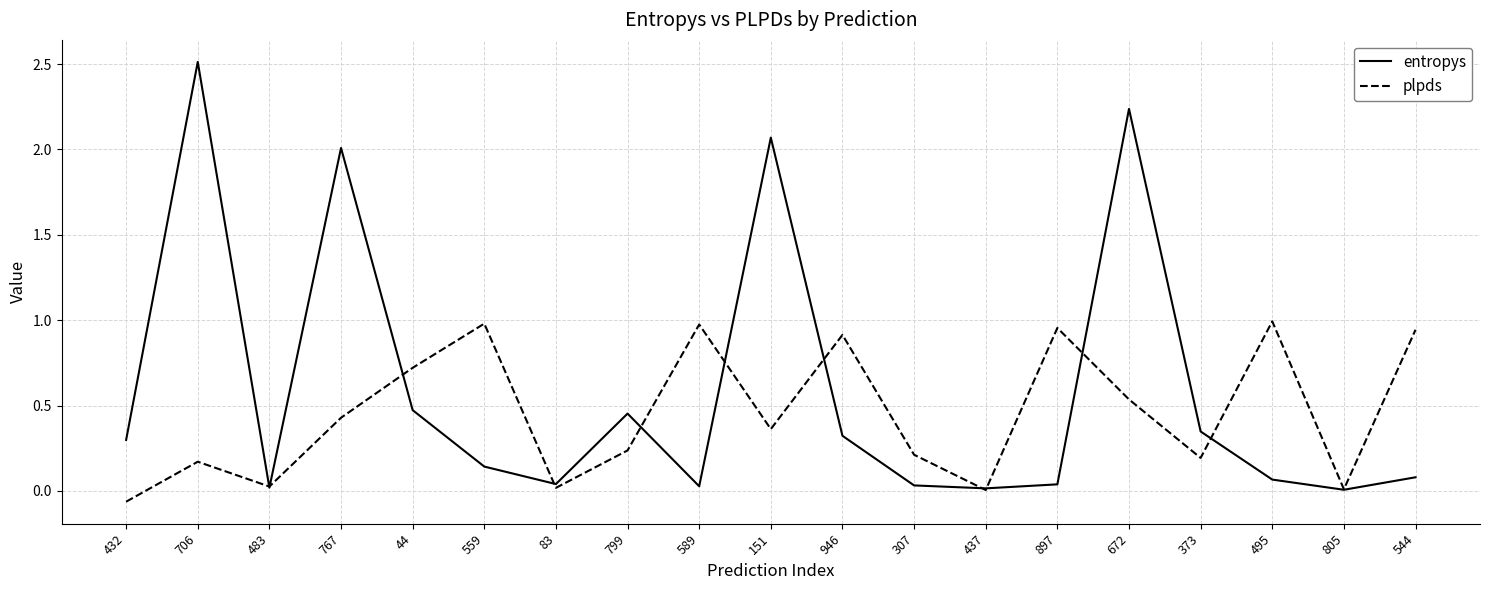

What is the total value across all series at 44?

1.2